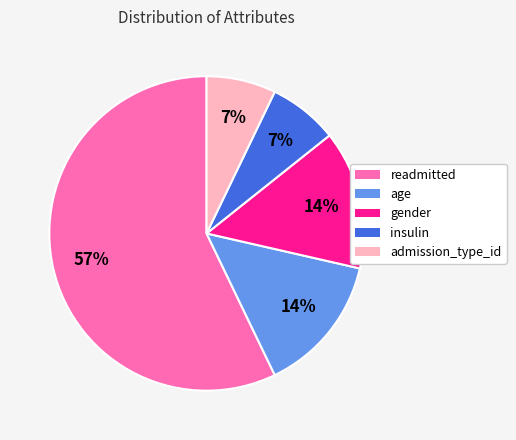

To the nearest percent, what percentage of the pie is insulin?

7%